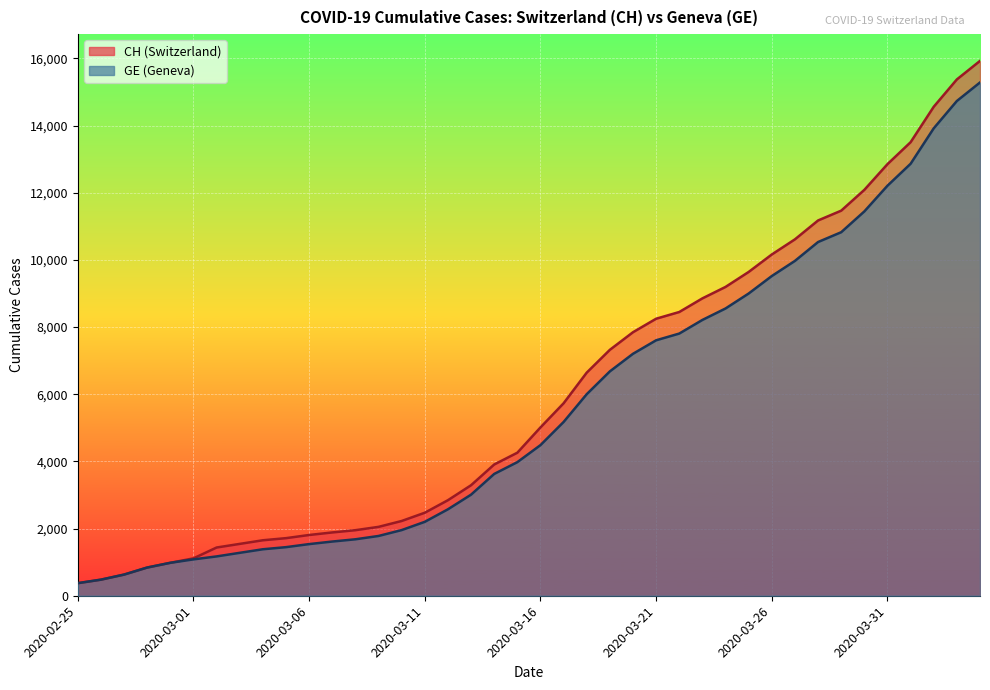

What is the label of the 35th point from the right?

2020-03-01